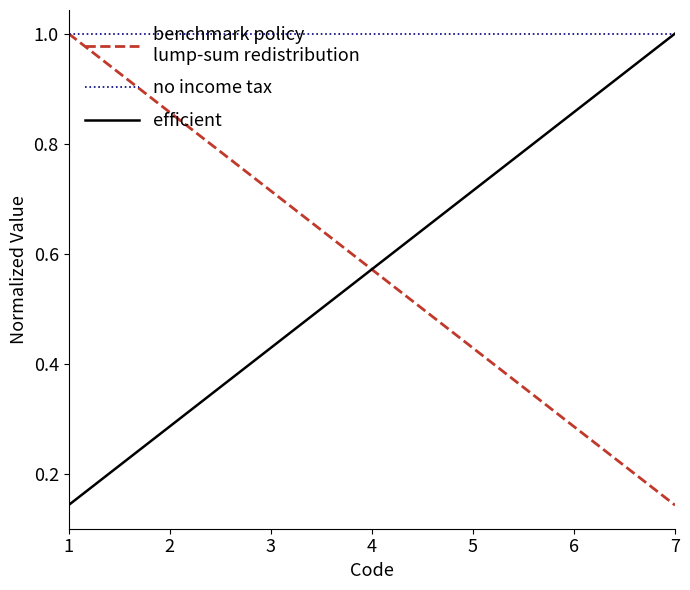

What is the greatest value displayed?

1.0